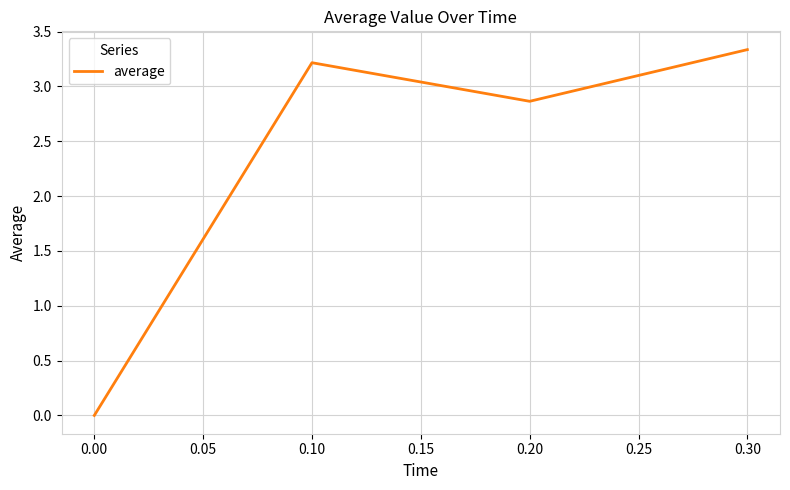

What is the difference between the maximum and minimum values?

3.3